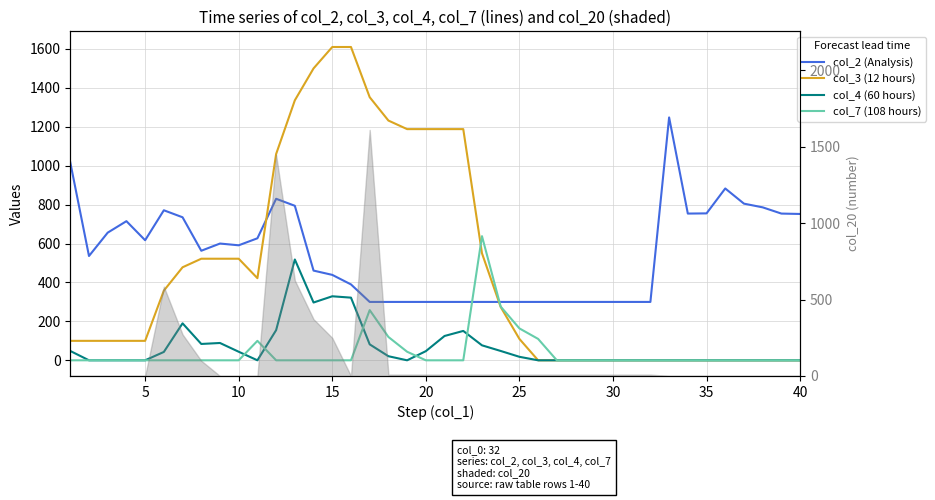

Which series has the widest spread of values?

col_3 (12 hours)